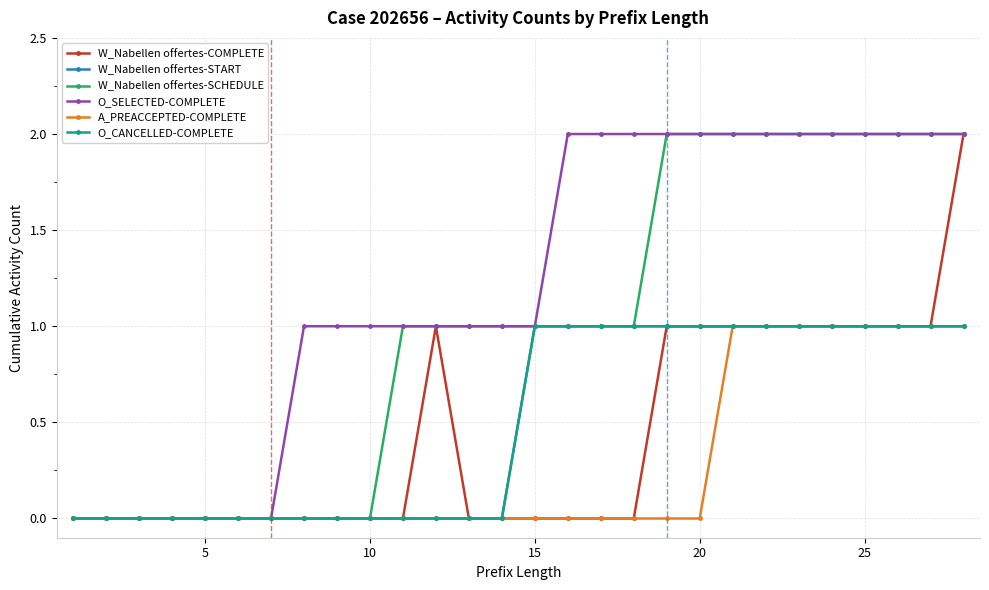

Is this an area chart (filled region under the line)?

No